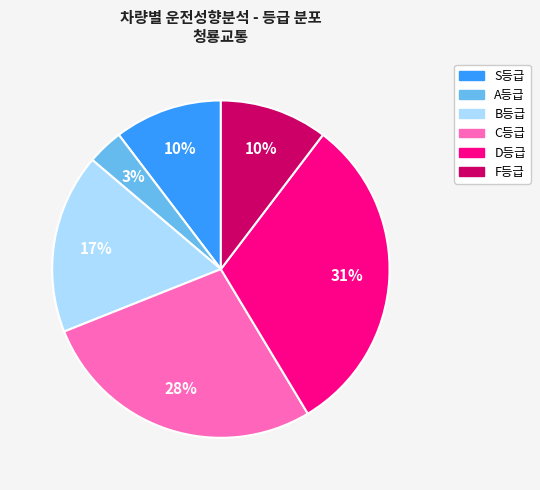

To the nearest percent, what is the average slice percentage?

17%